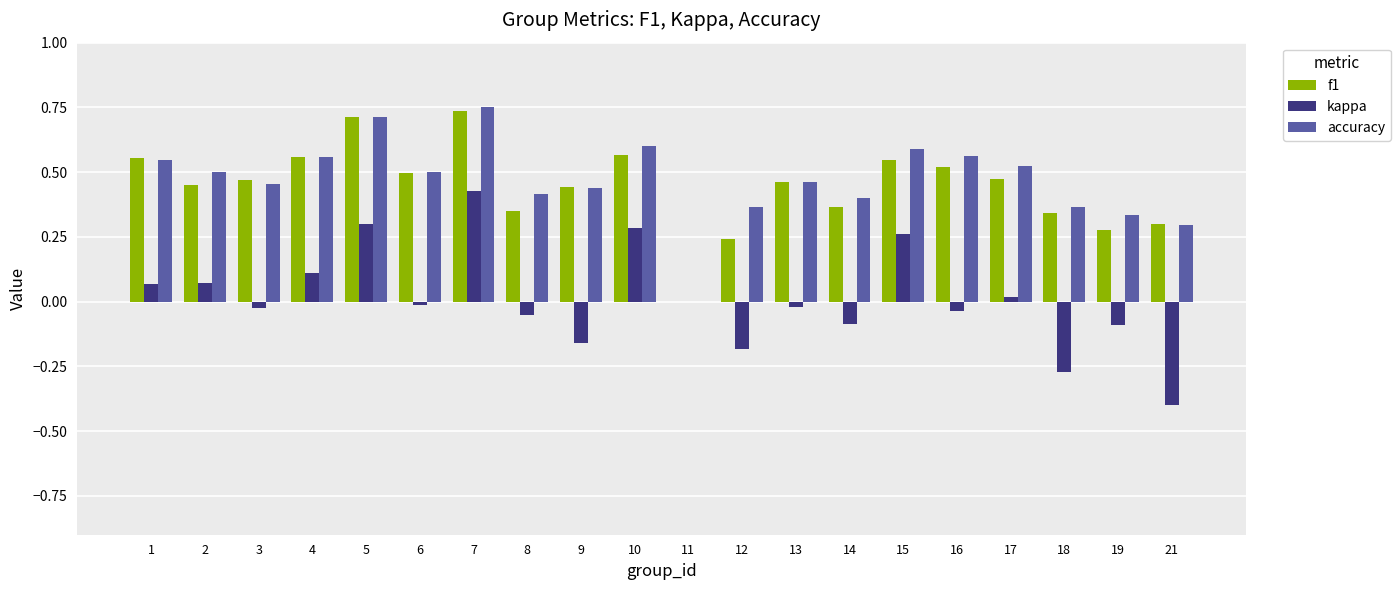

What is the sum of the kappa values at 18 and 12?

-0.5